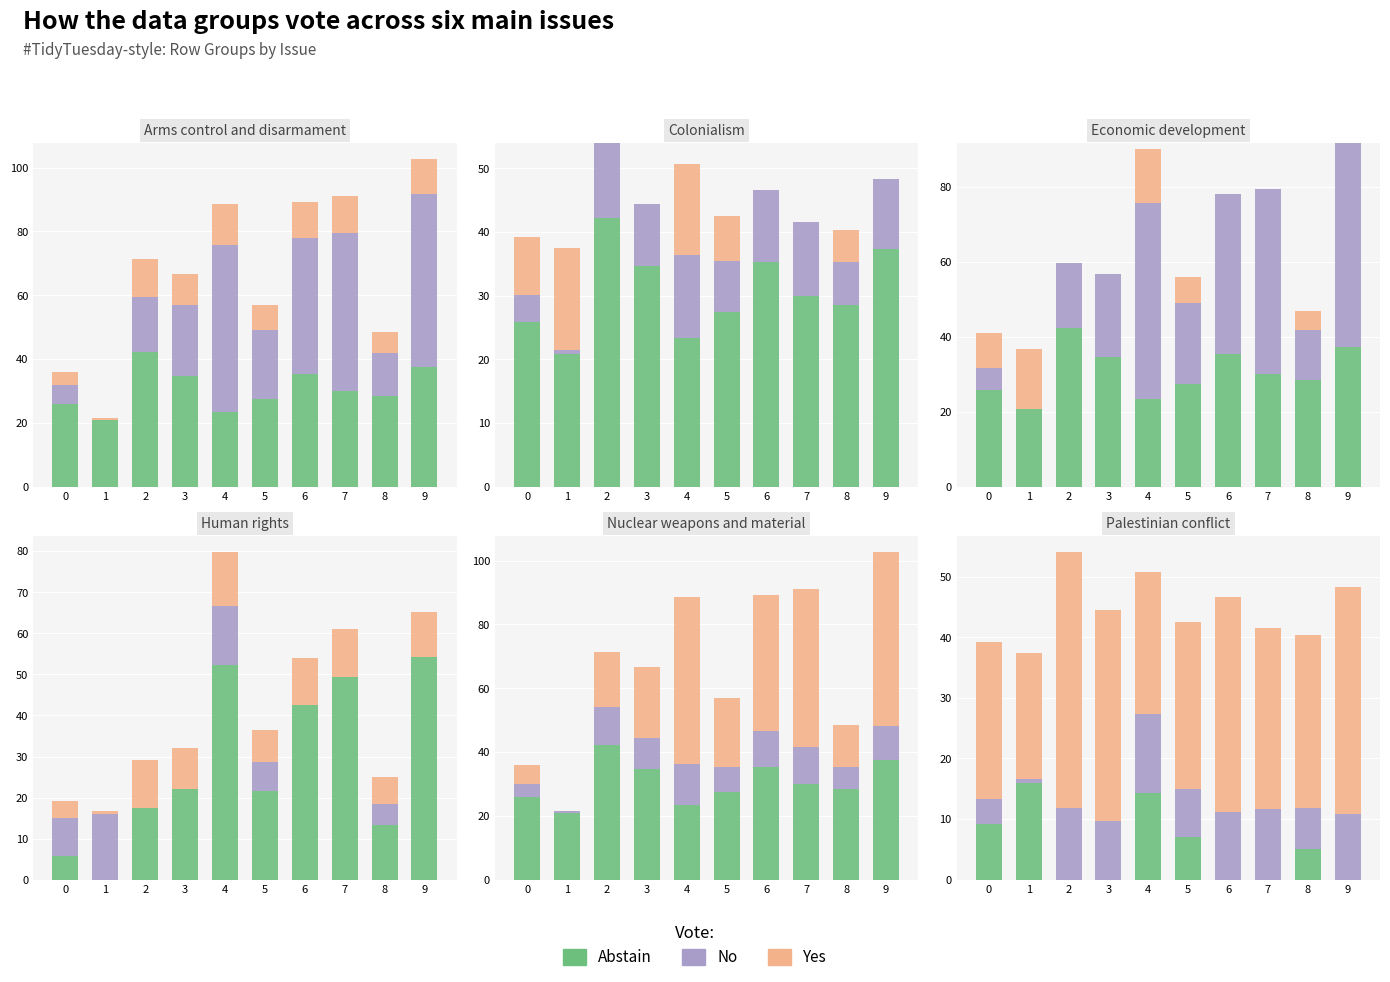

At which category is the sum across all series the highest?

2